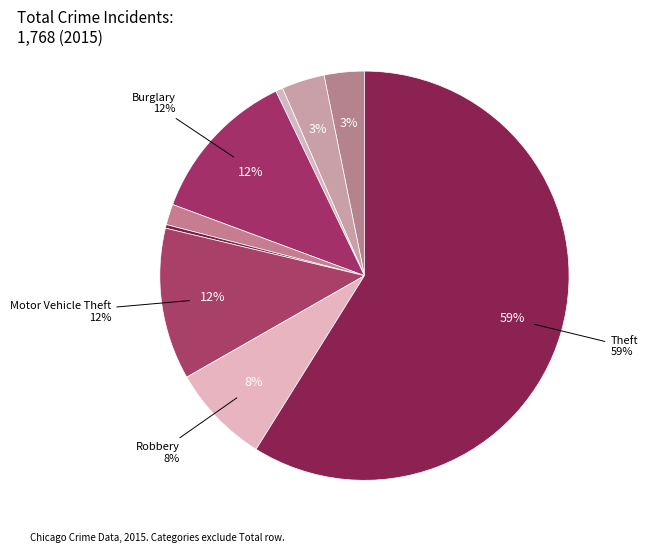

True or false: Homicide accounts for 0% of the total.

True